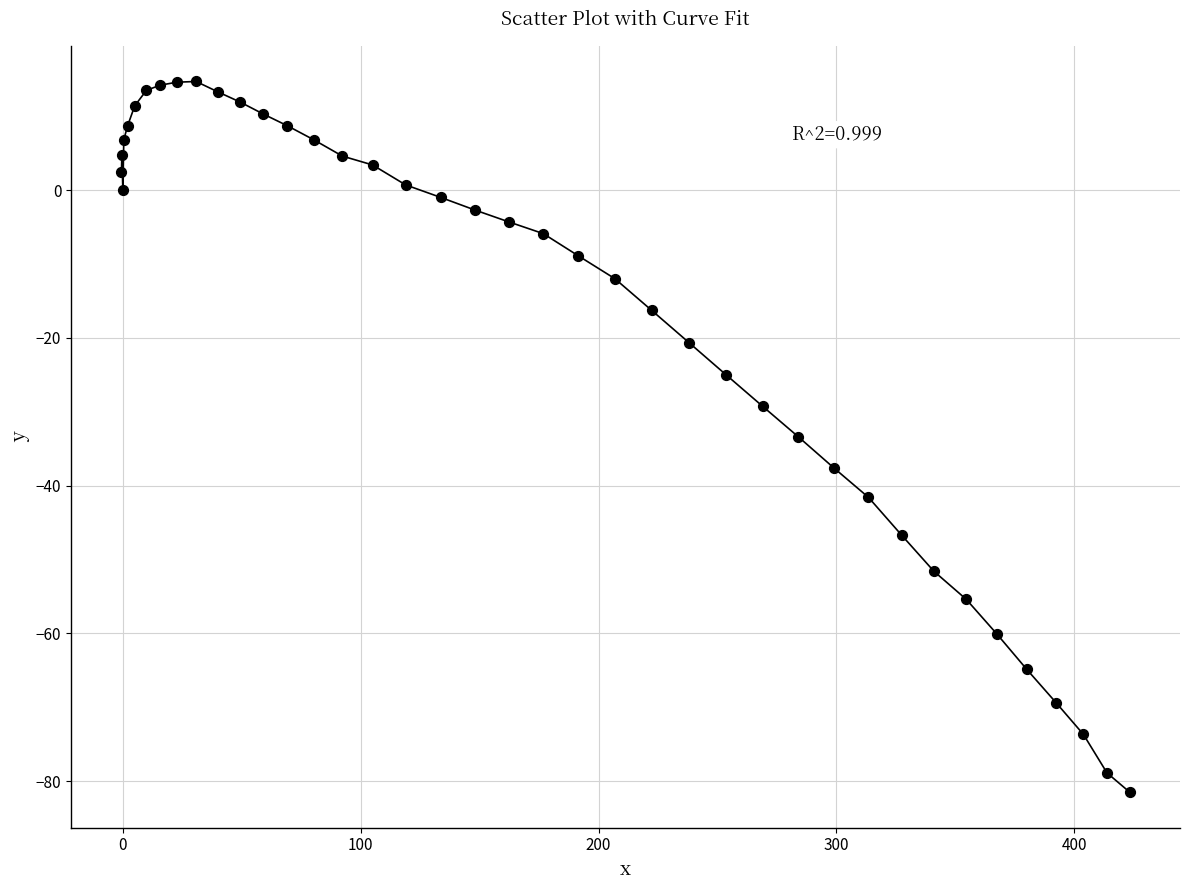

What is the range of X values (max minus min)?

423.9